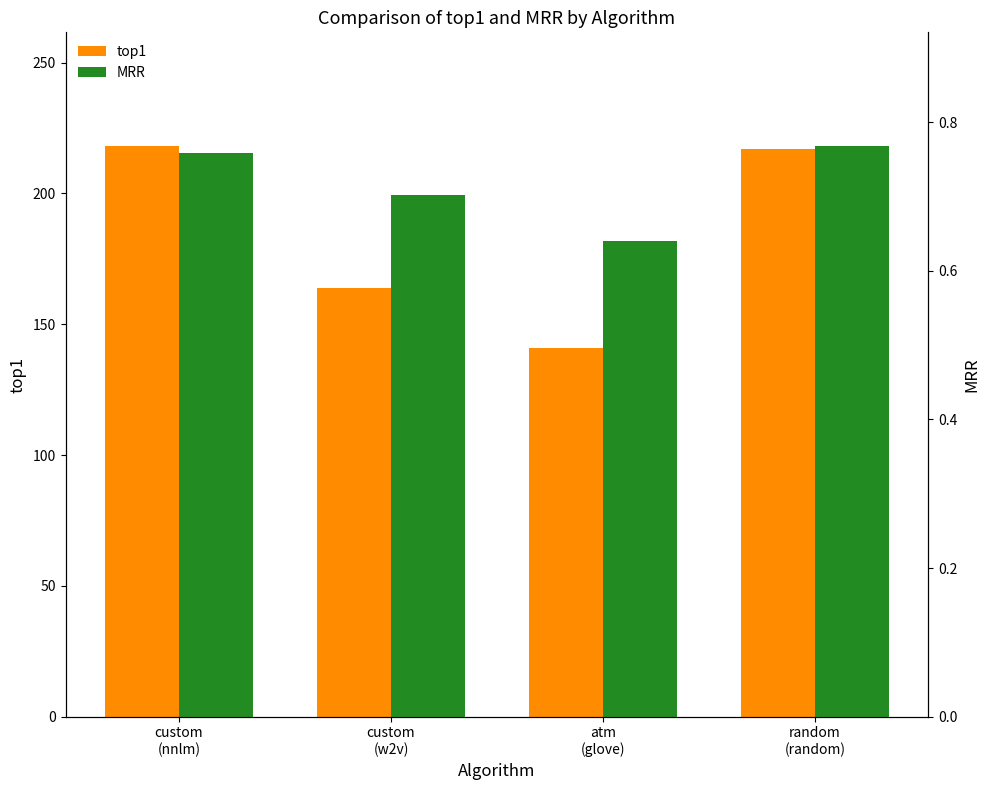

At which label is top1 closest to 179?

custom
(w2v)